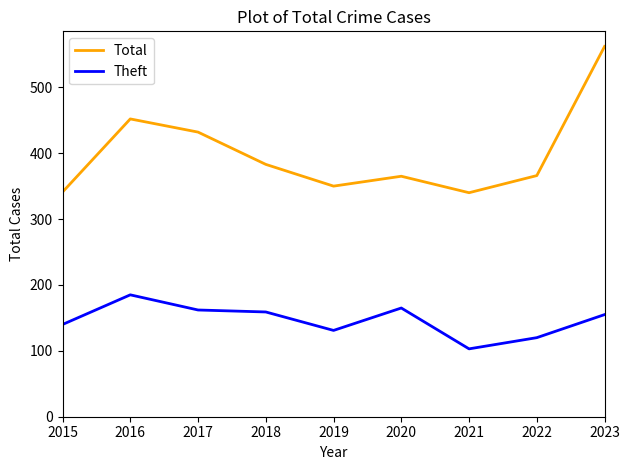

What are all the series names shown in the legend?

Total, Theft